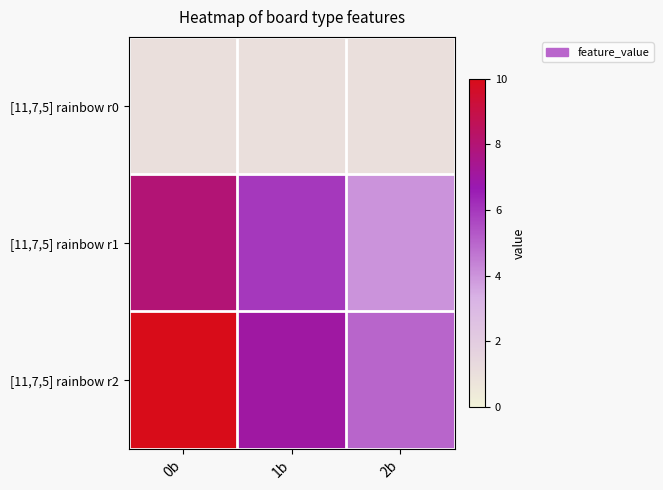

Which series has the largest range (max minus min)?

[11,7,5] rainbow r2